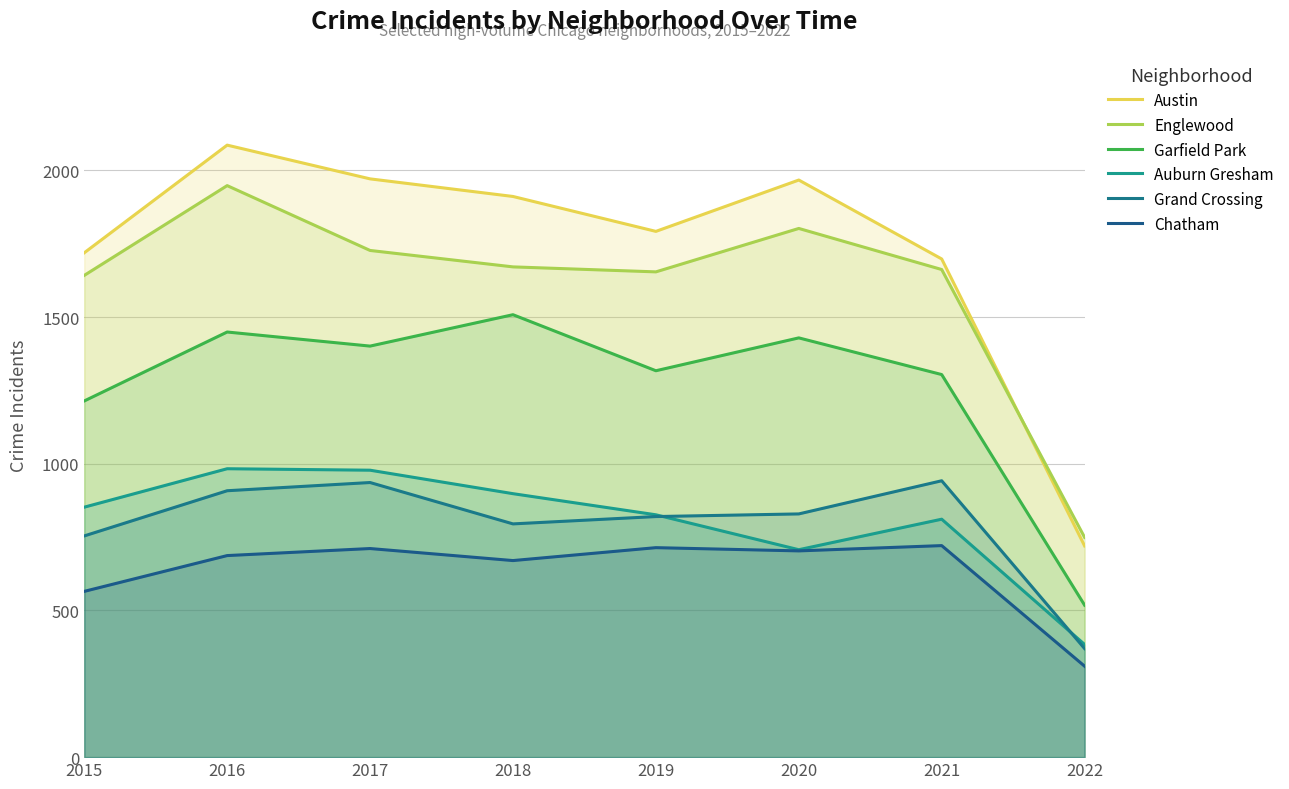

What is the difference between the second highest and minimum values in the Garfield Park series?

931